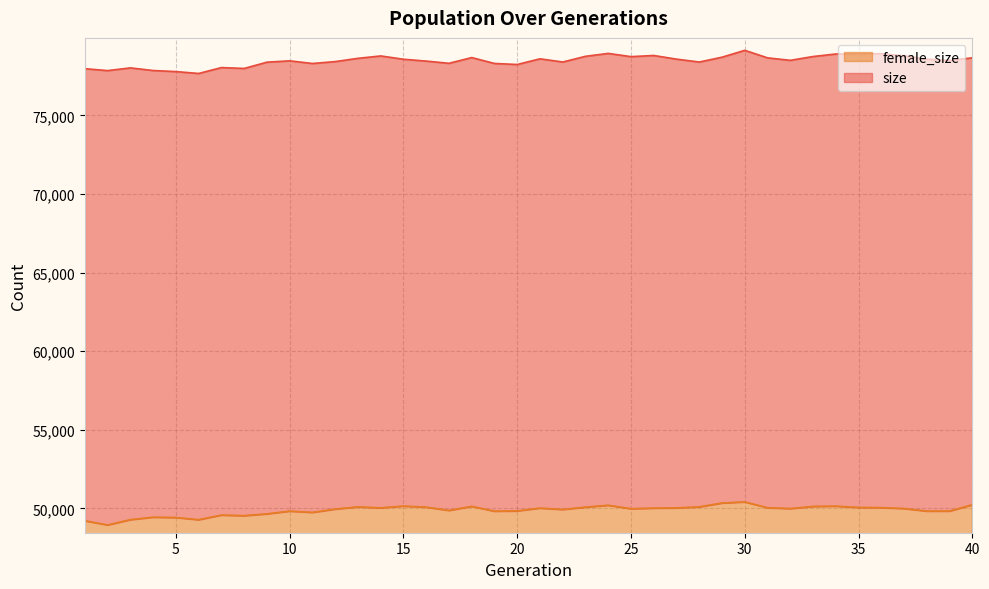

What are all the series names shown in the legend?

female_size, size